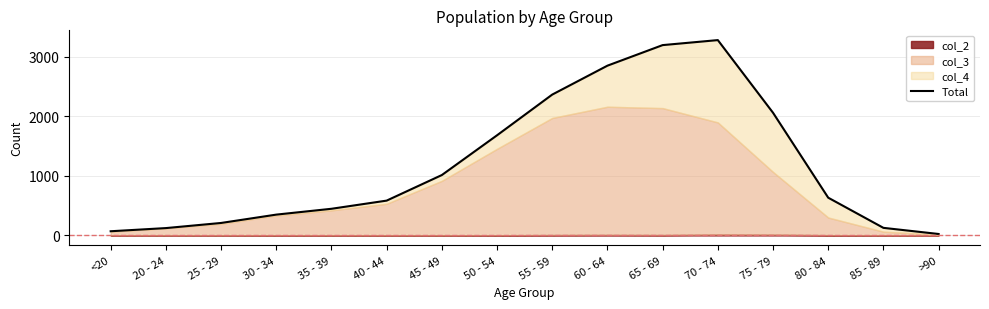

What is the average value?

1187